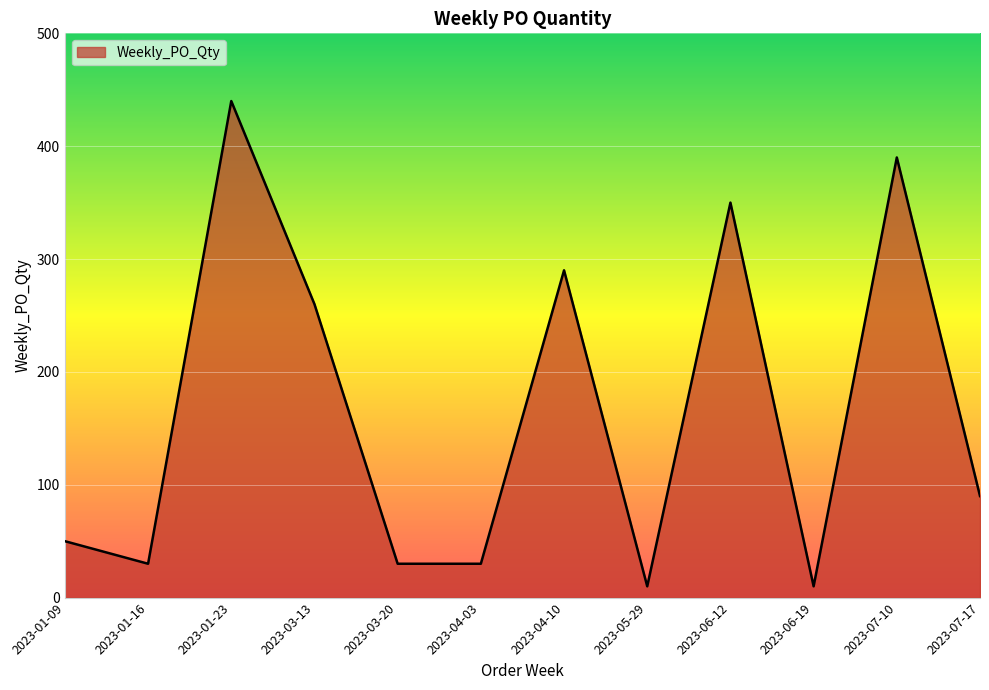

What is the minimum value shown in the chart?

10